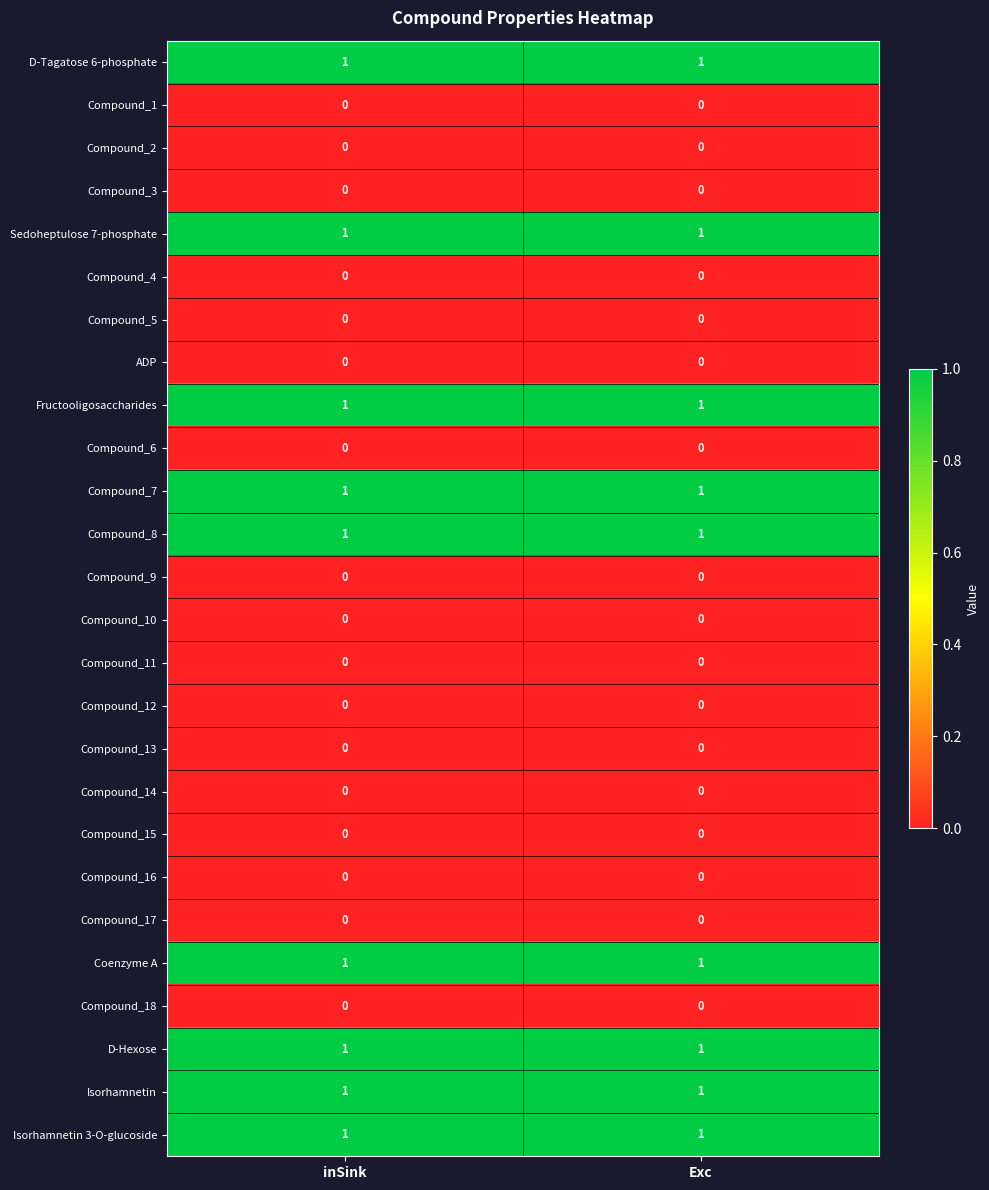

How many series are shown in this chart?

26